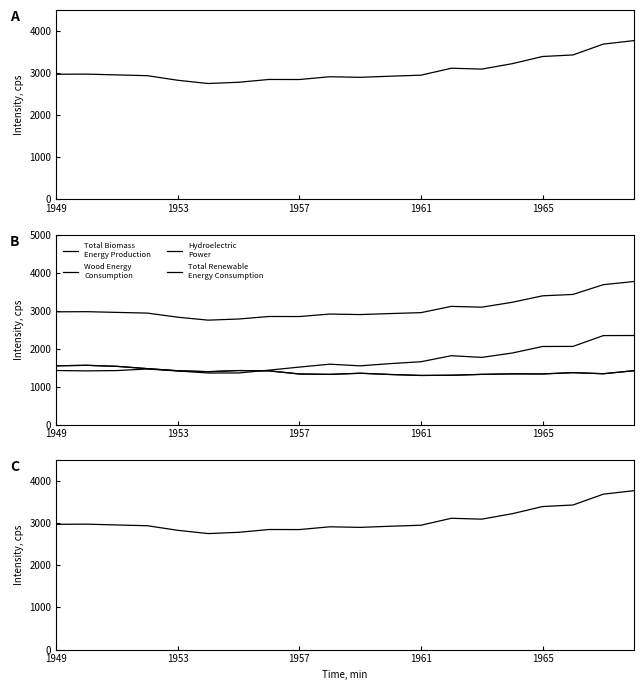

What is the greatest value displayed?

3772.7